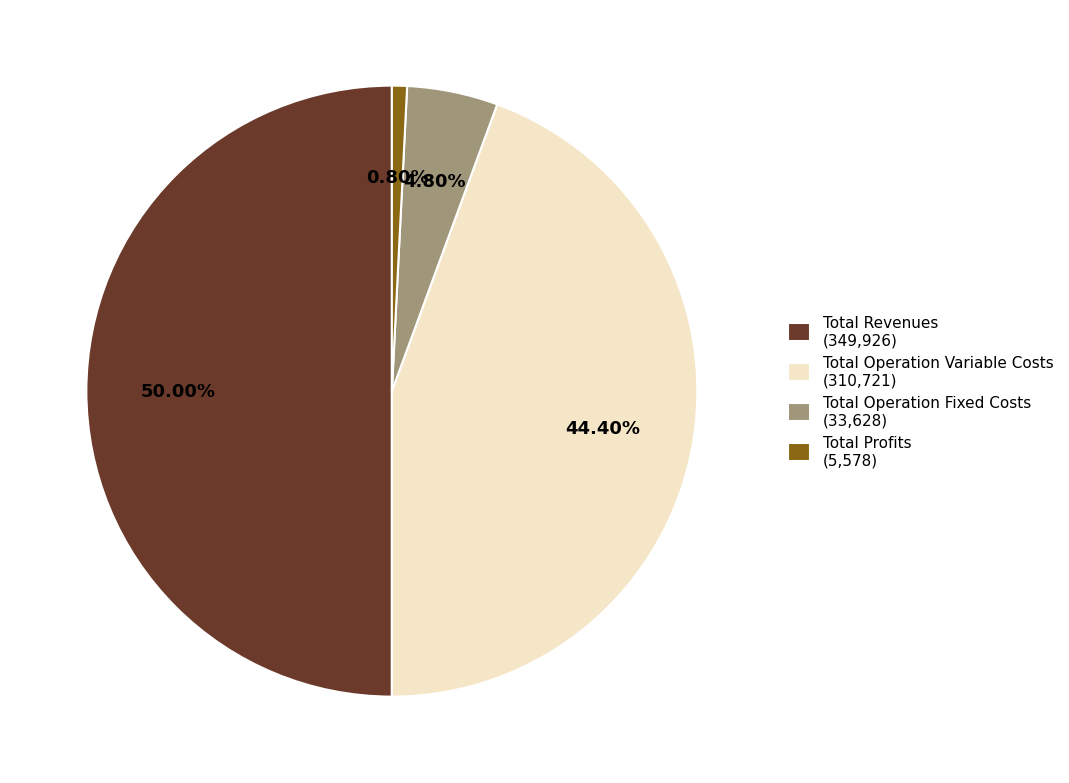

Which slice is the largest?

Total Revenues (349,926)